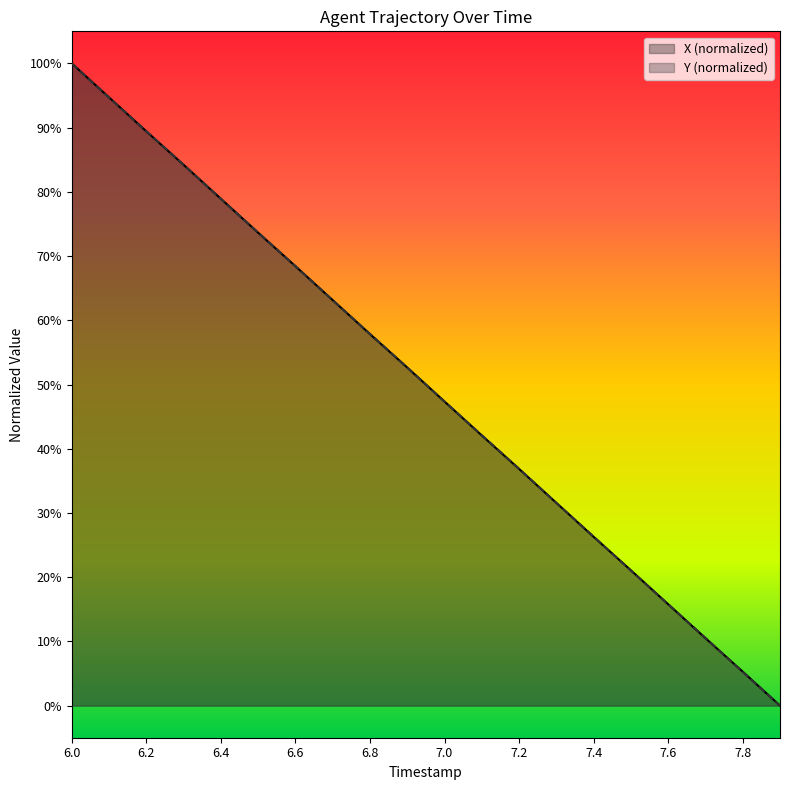

Where do X and TIMESTAMP first cross each other?

6.1 and 6.2